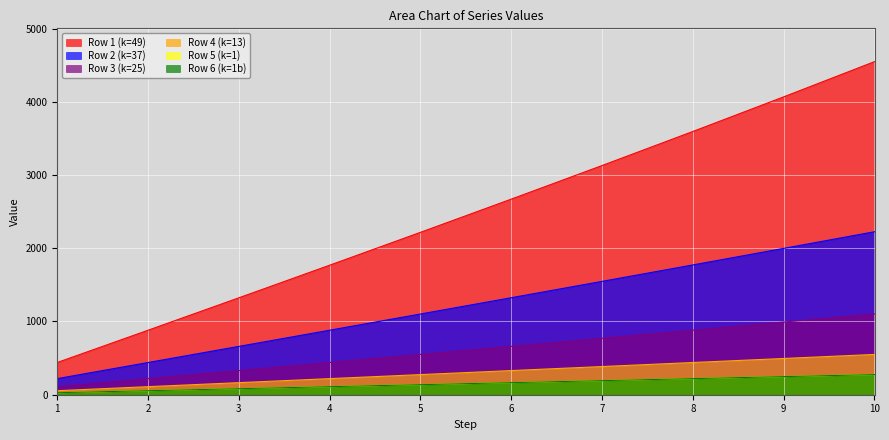

At 10, list the series in order from largest to smallest.

Row 1 (k=49), Row 2 (k=37), Row 3 (k=25), Row 4 (k=13), Row 5 (k=1), Row 6 (k=1b)